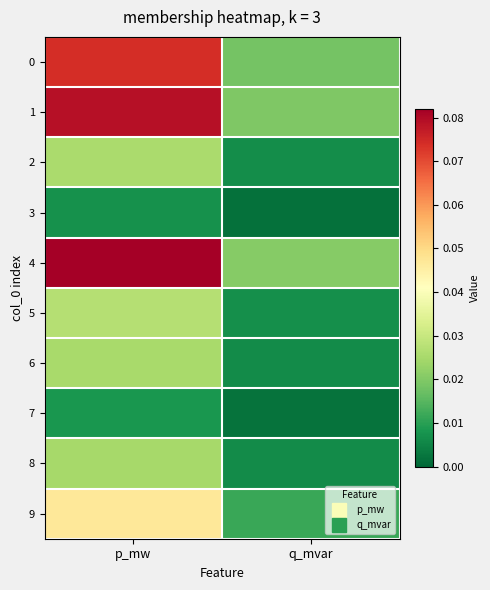

How many data points does each series have?

2